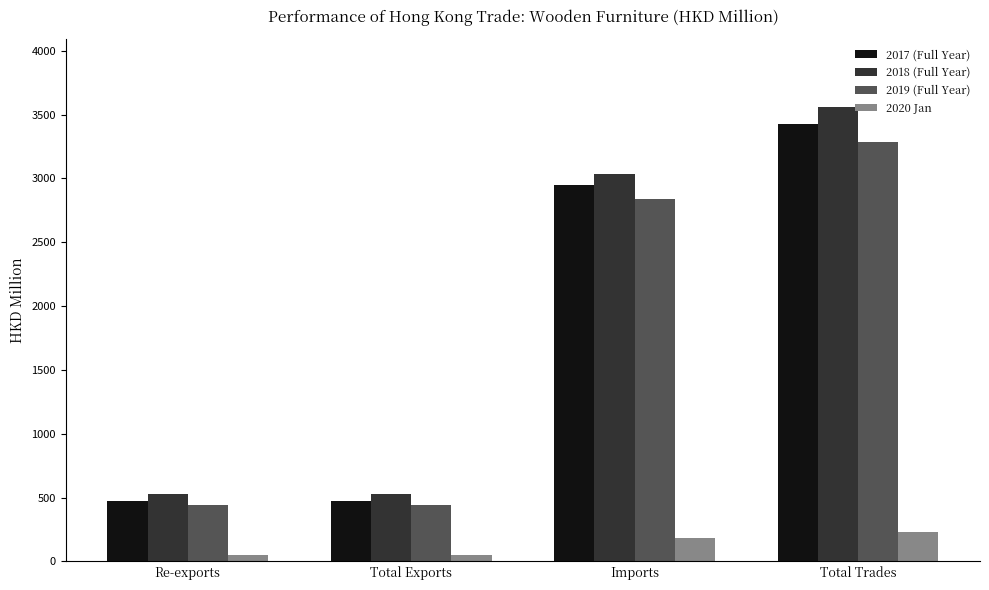

What is the value of the 2018 (Full Year) bar at the 4th from the left?

3558.4